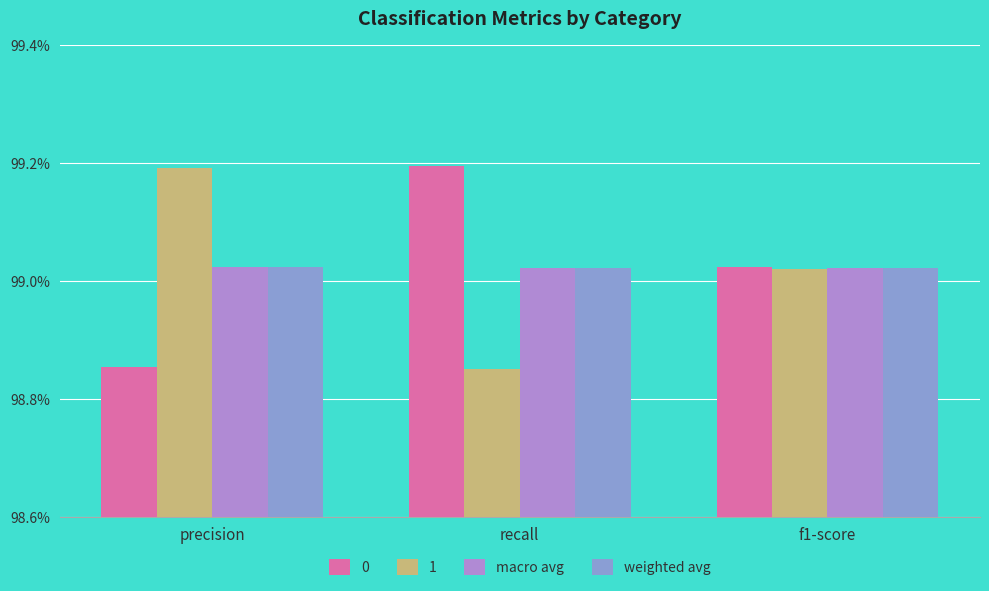

Is the value of macro avg at recall greater than the value of 0 at precision?

Yes